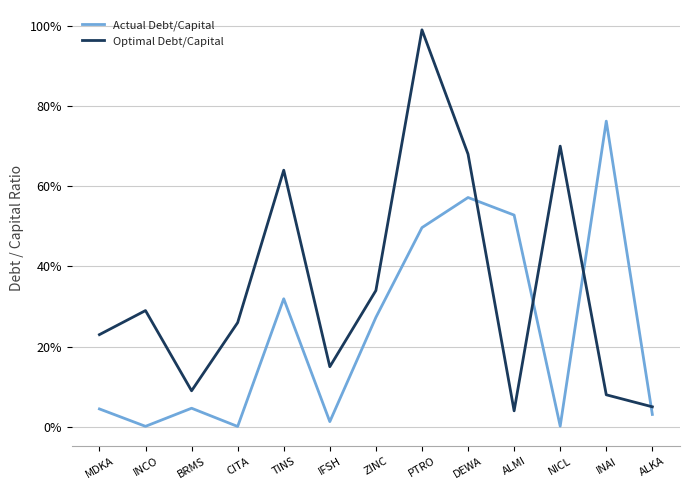

Which series has the largest range (max minus min)?

Optimal Debt/Capital